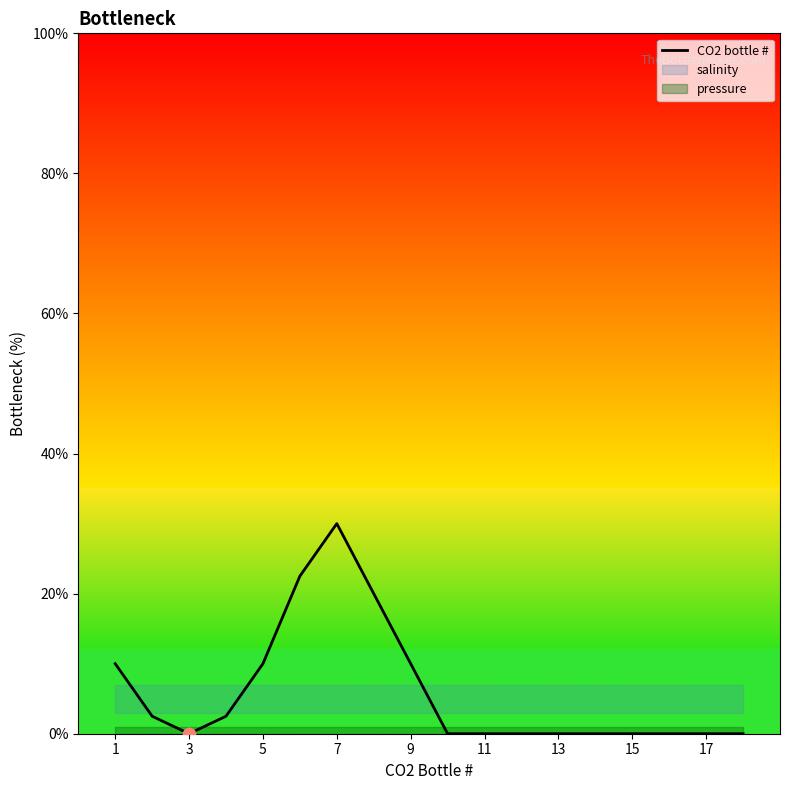

Between 3 and 14, which is larger?

3